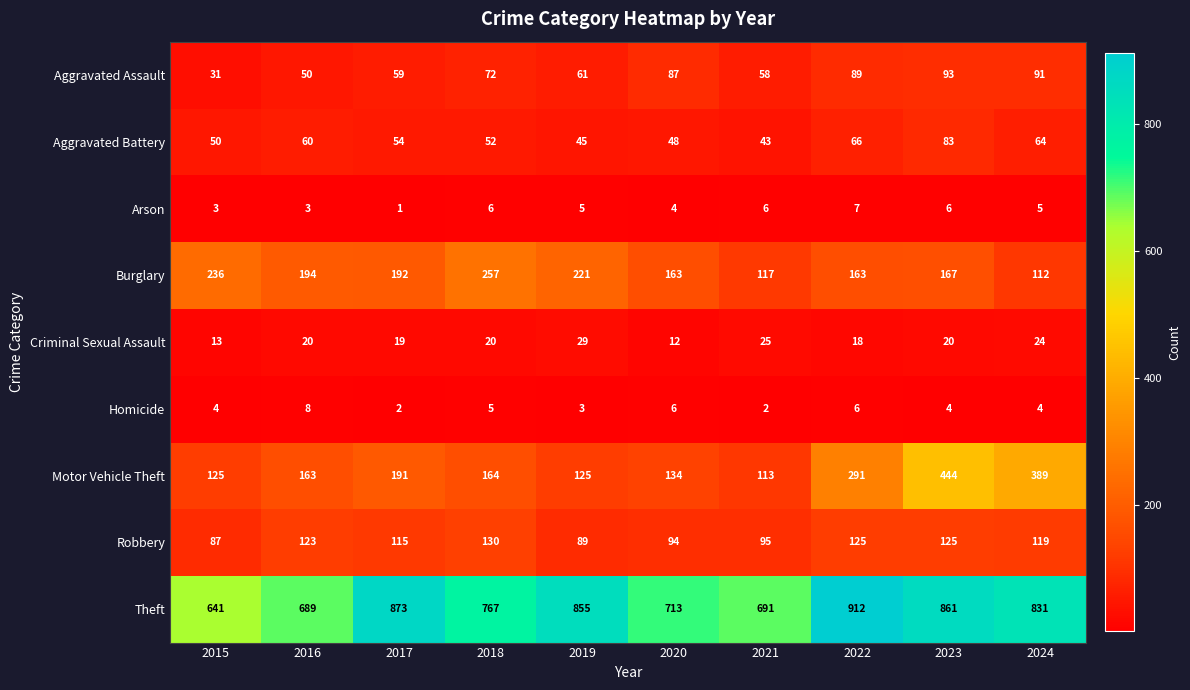

What is the total value across all series at 2018?

1473